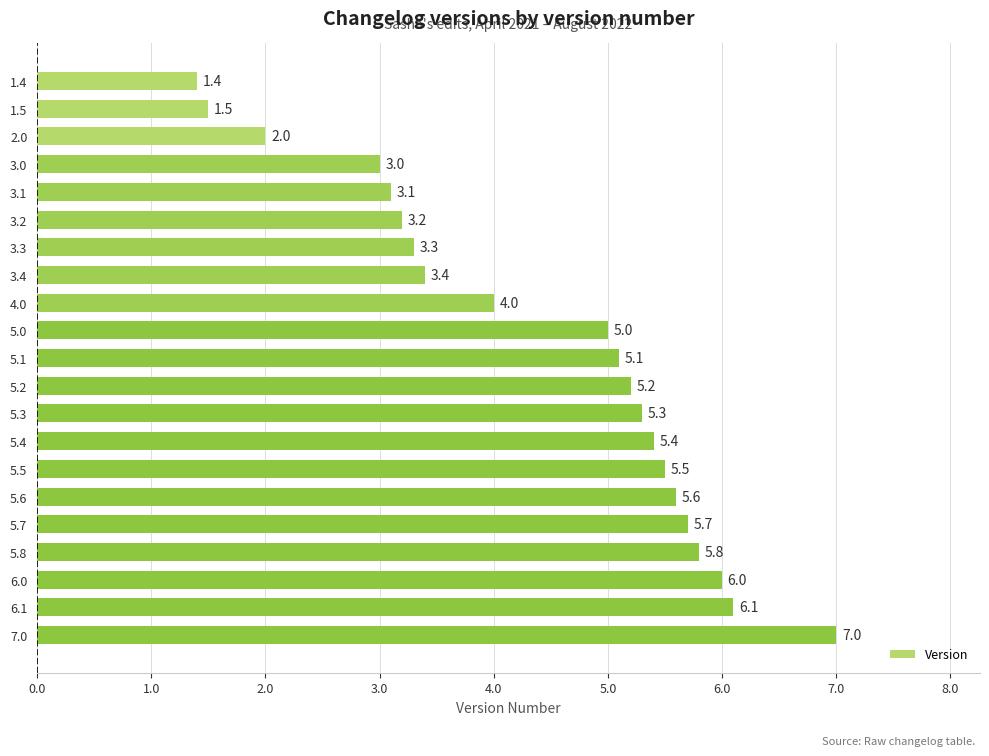

Reading bottom to top, extract all data points from this chart.

7.0=7.0	6.1=6.1	6.0=6.0	5.8=5.8	5.7=5.7	5.6=5.6	5.5=5.5	5.4=5.4	5.3=5.3	5.2=5.2	5.1=5.1	5.0=5.0	4.0=4.0	3.4=3.4	3.3=3.3	3.2=3.2	3.1=3.1	3.0=3.0	2.0=2.0	1.5=1.5	1.4=1.4